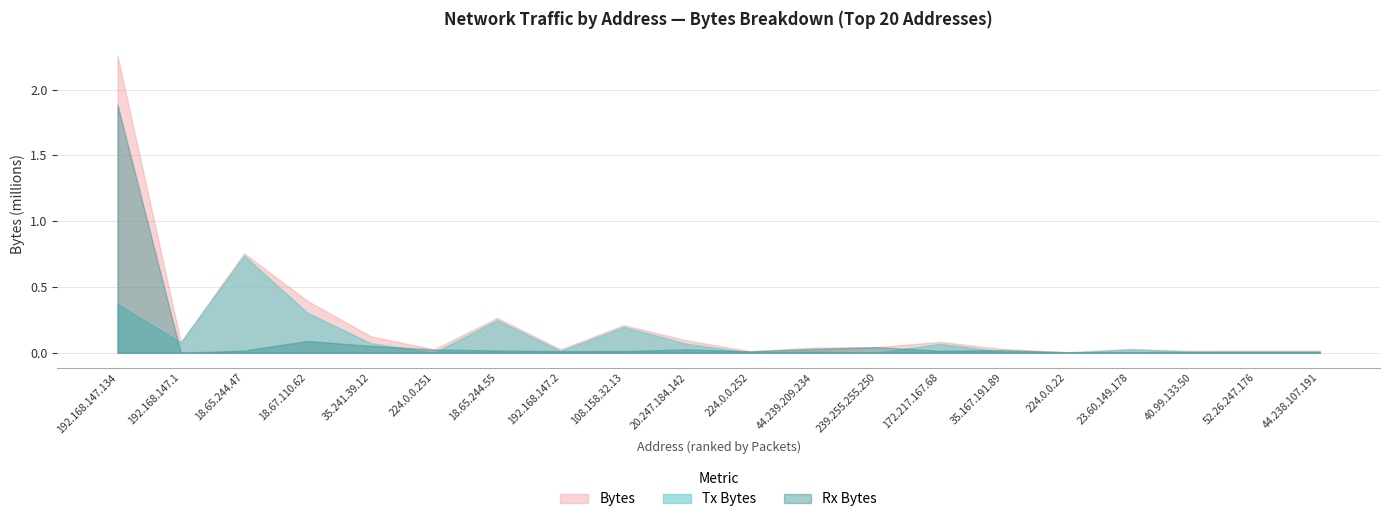

How many series are shown in this chart?

3